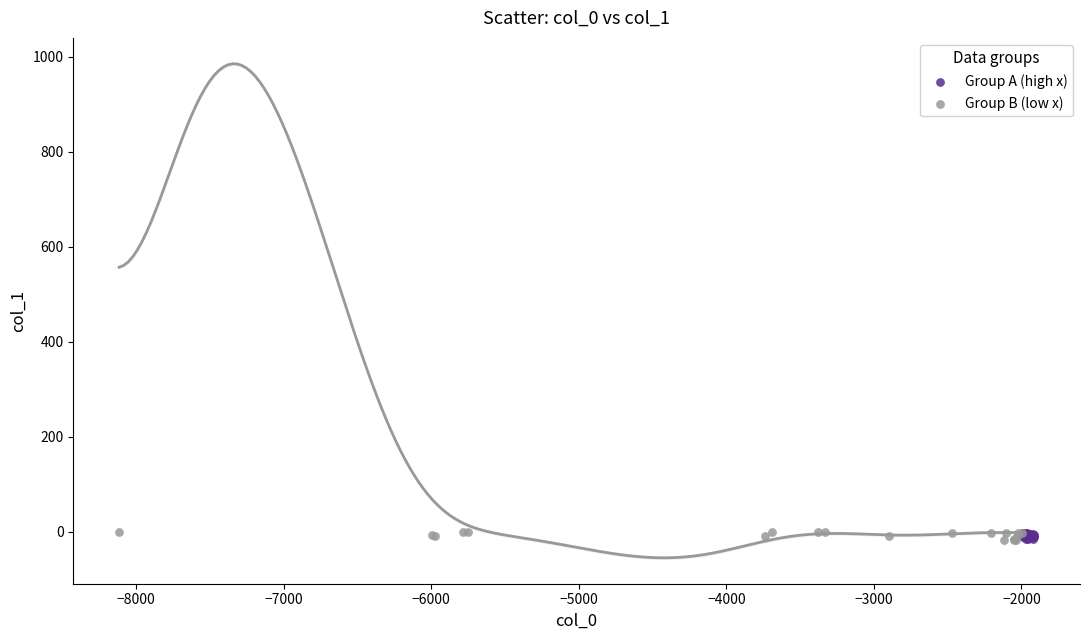

Which series has the largest Y range (max minus min)?

Group B (low x)